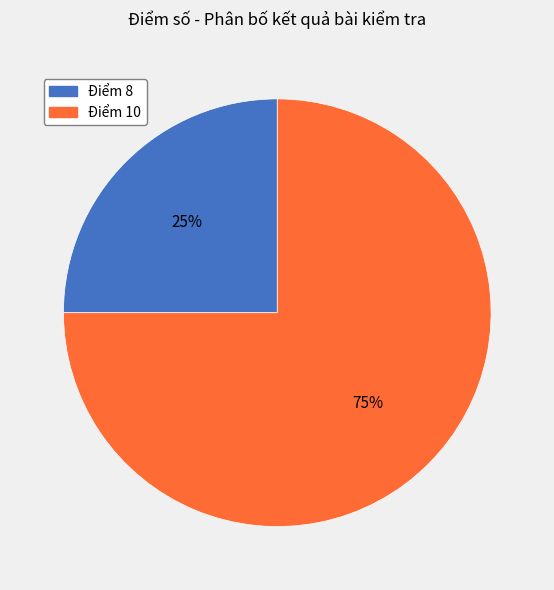

Is there any slice that represents more than half of the pie?

Yes